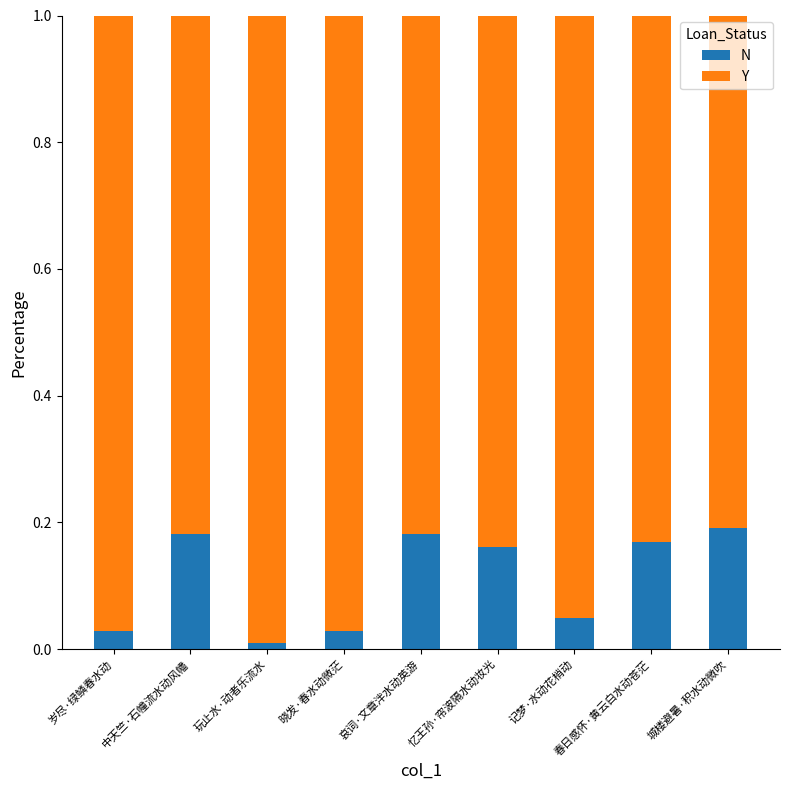

The value of N at 春日感怀·黄云白水动苍茫 is 0.3. True or false?

False